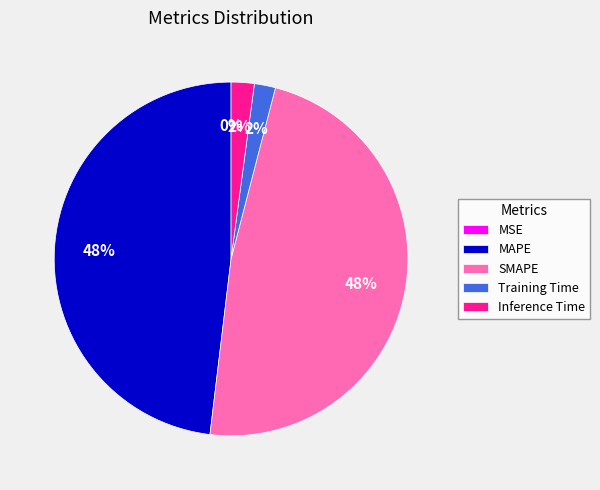

What percentage is the SMAPE slice, to the nearest percent?

48%